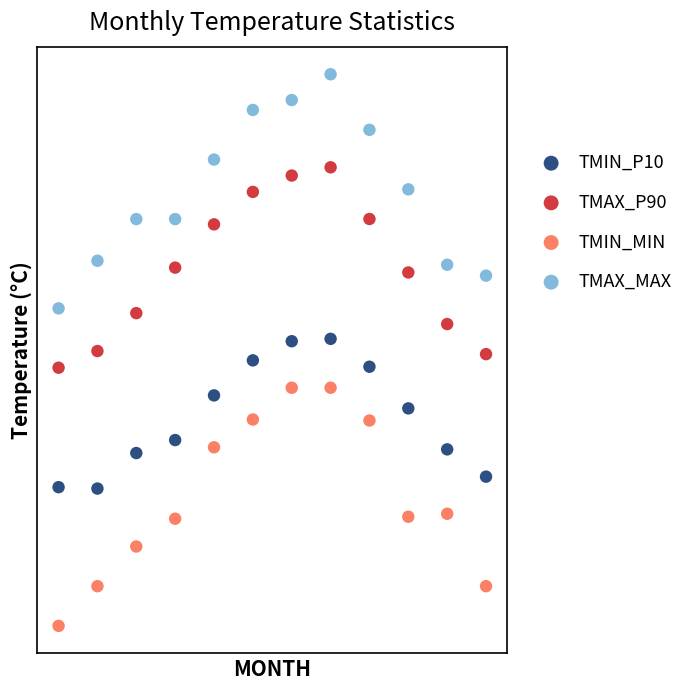

Which series reaches the minimum Y coordinate?

TMIN_MIN